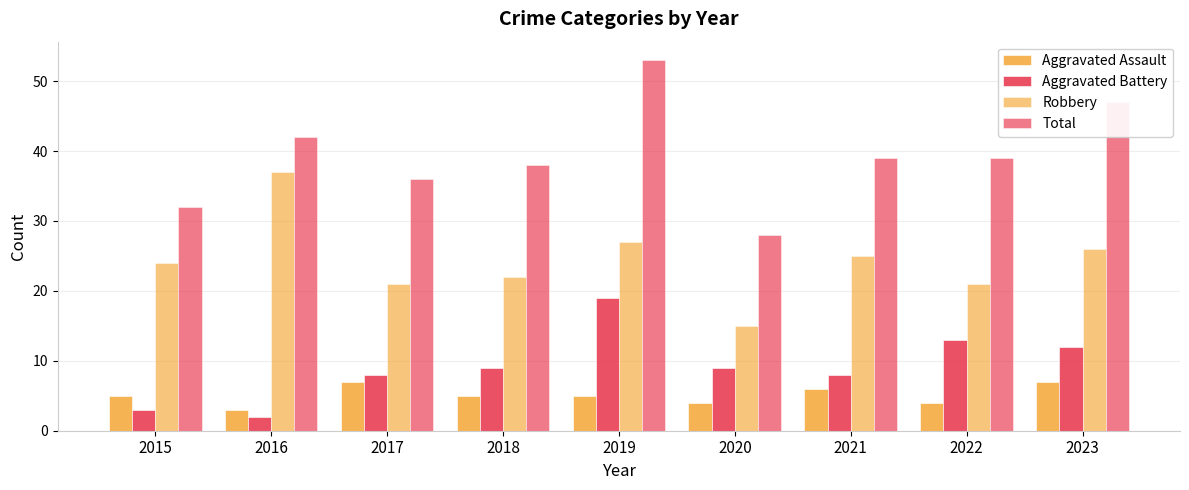

Count the number of data series in this chart.

4